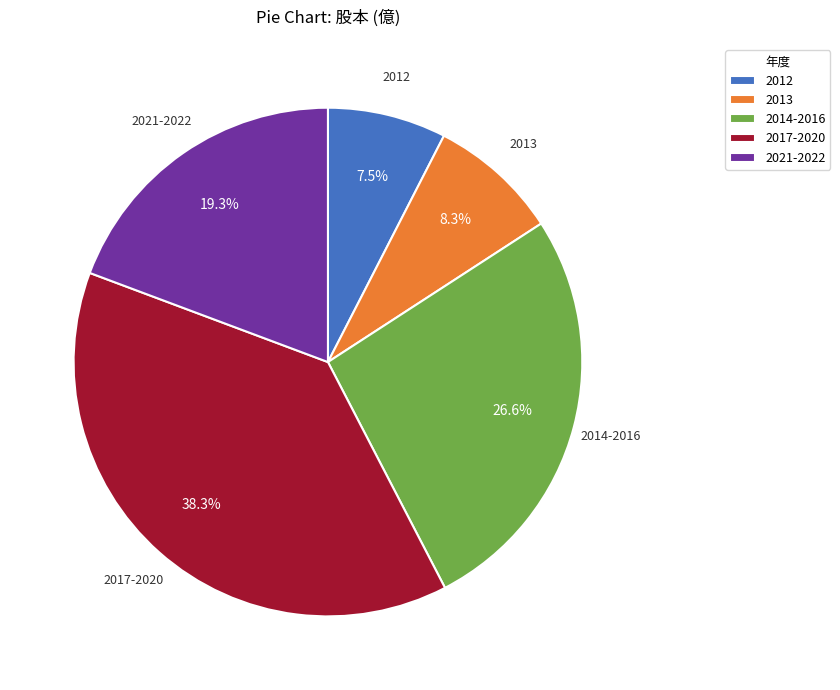

How many segments does this pie chart have?

5